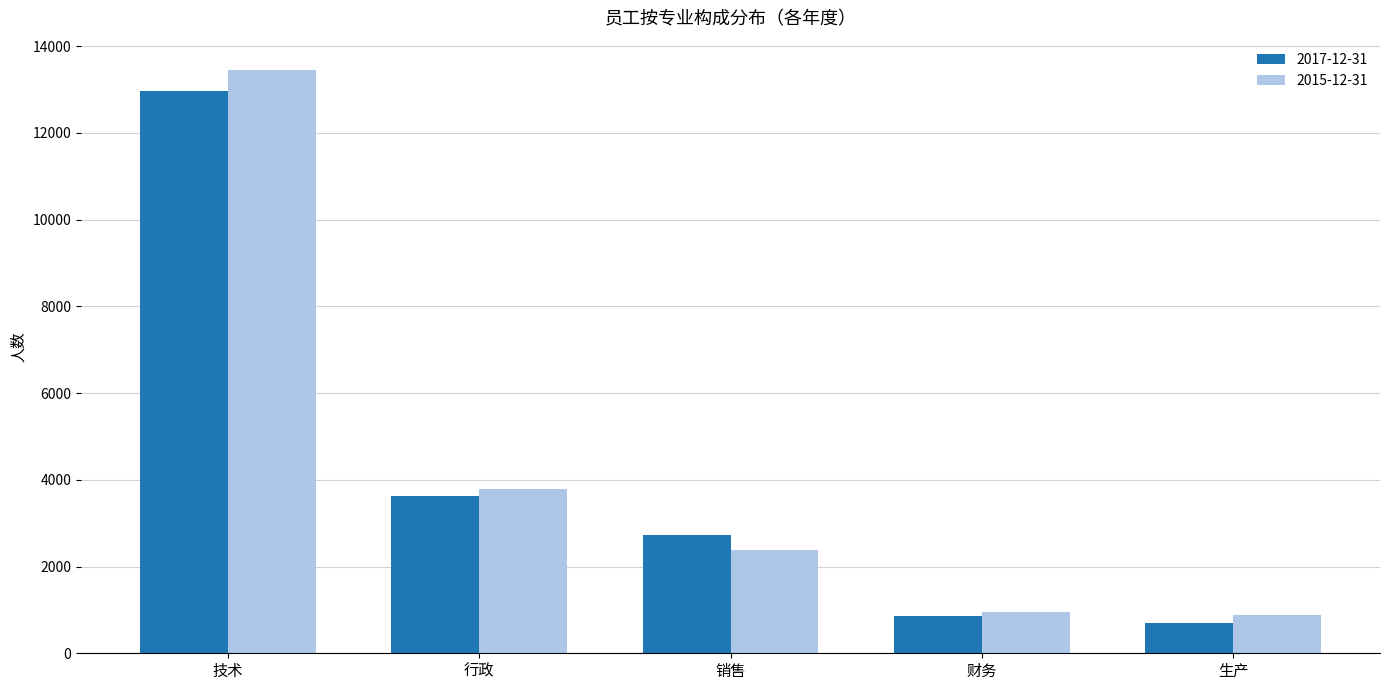

True or false: 2015-12-31 has a value of 228 at 生产.

False